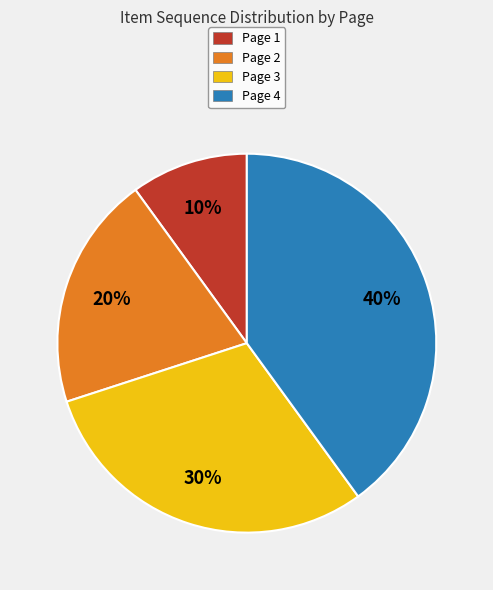

The Page 2 slice represents 28% of the pie. True or false?

False